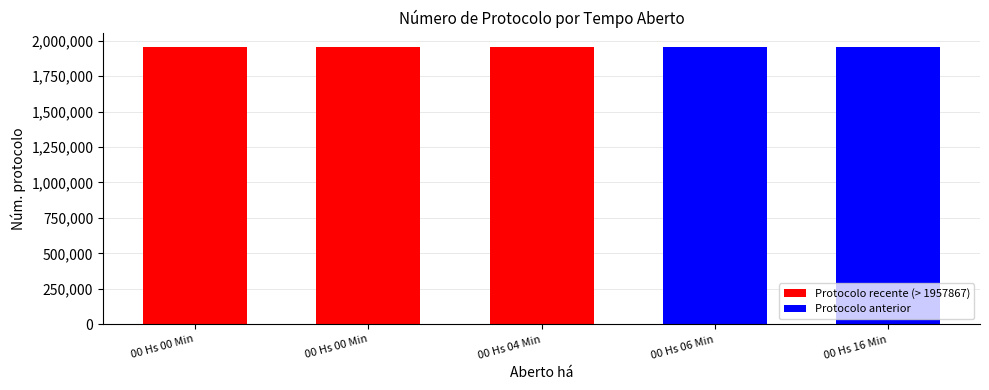

Count the number of data series in this chart.

1